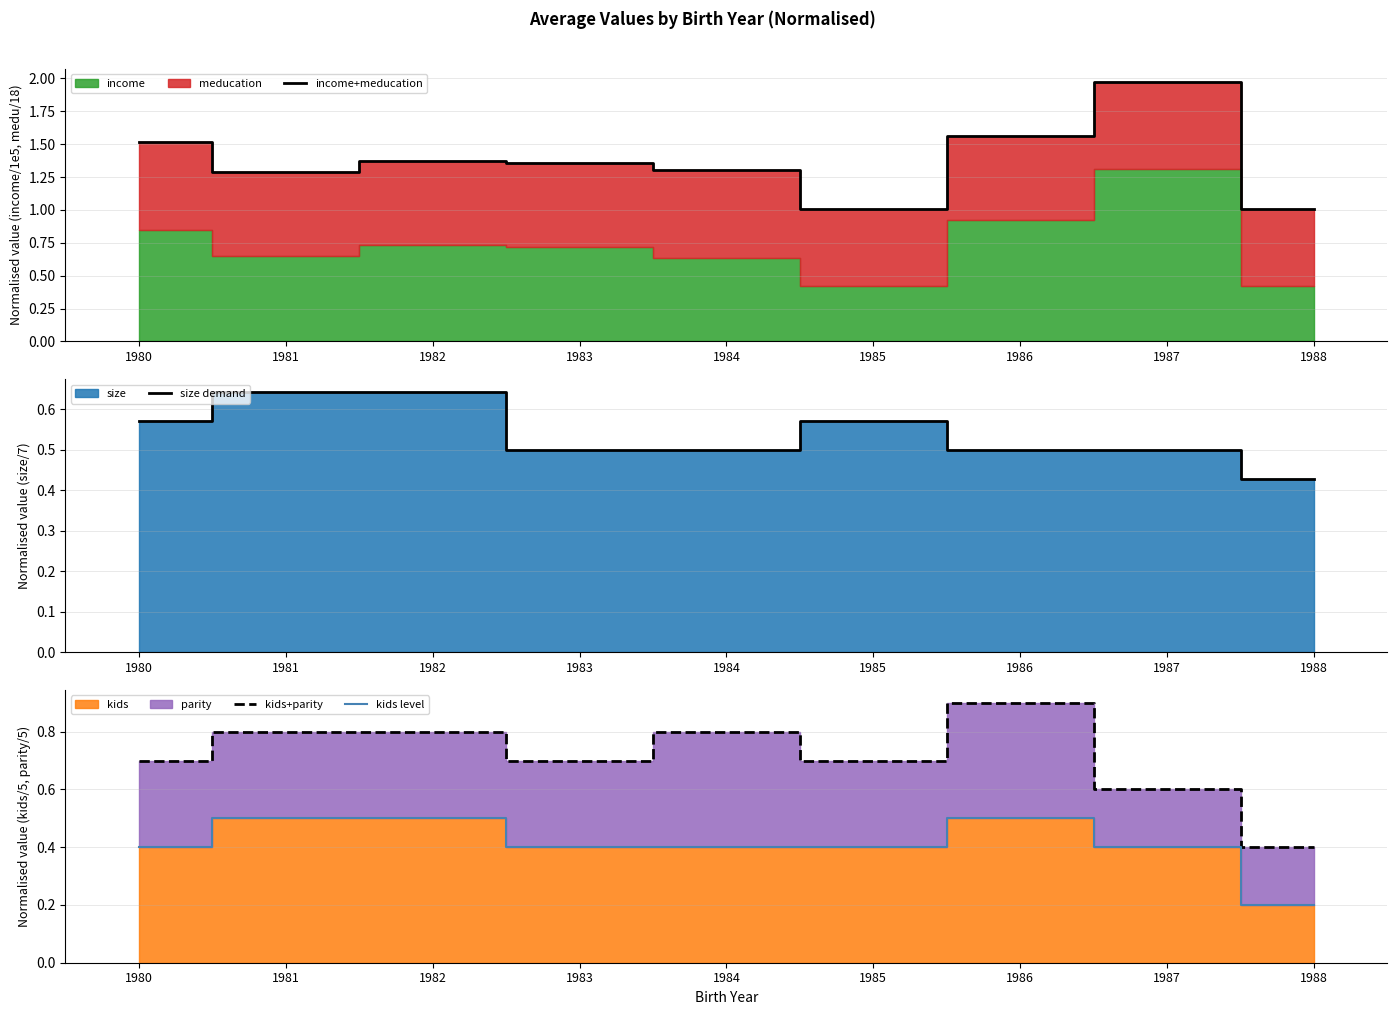

Is it true that kids+parity equals 0.6 at 1987?

True